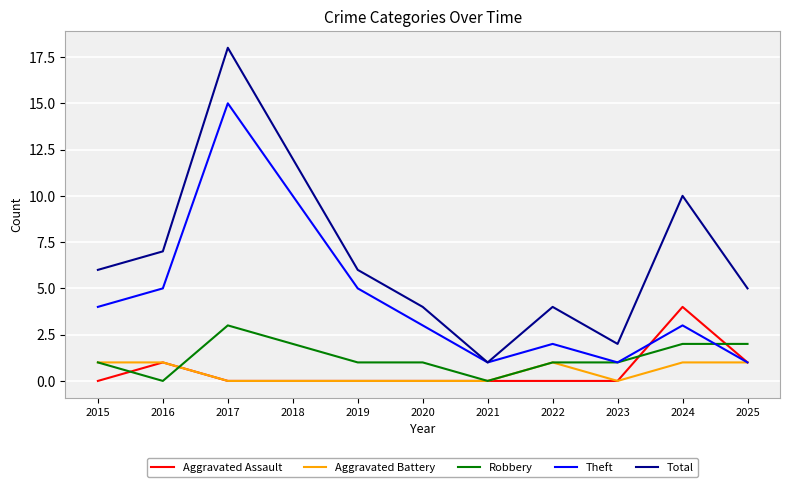

True or false: Aggravated Battery has a value of 1 at 2022.

True